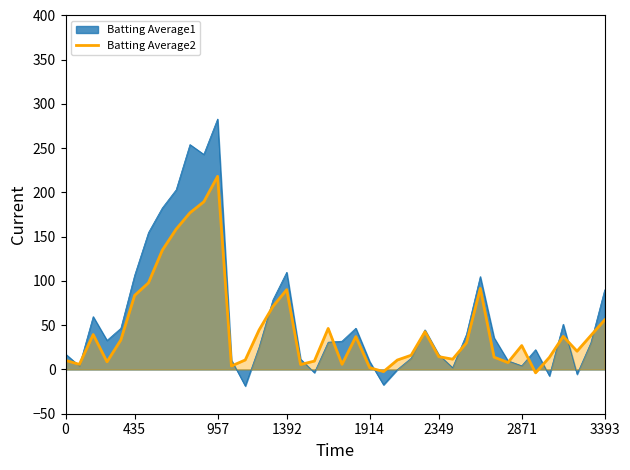

Which label corresponds to the largest value in the chart?

957